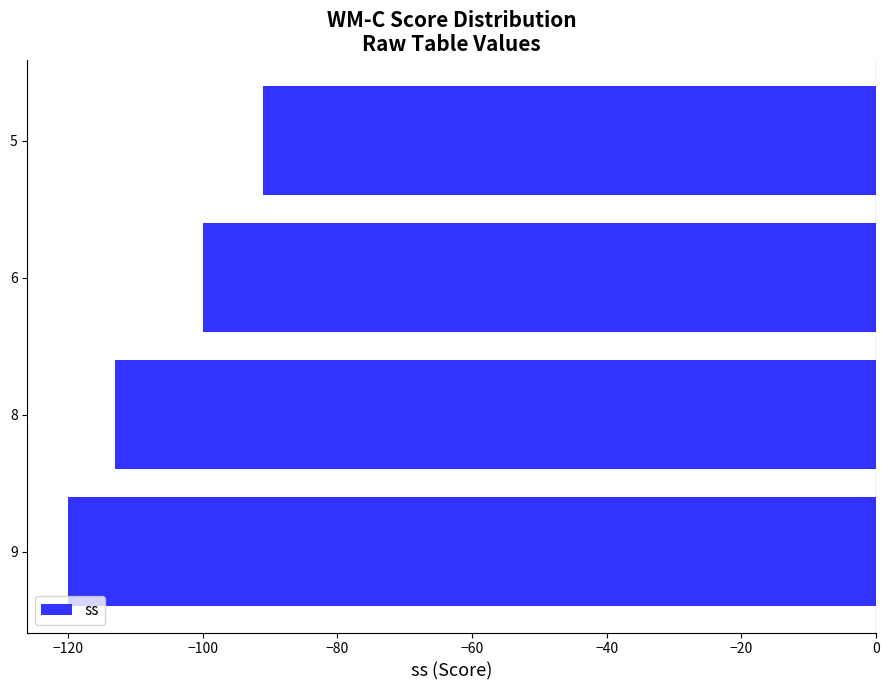

Reading bottom to top, list all the values displayed in this chart.

-120	-113	-100	-91